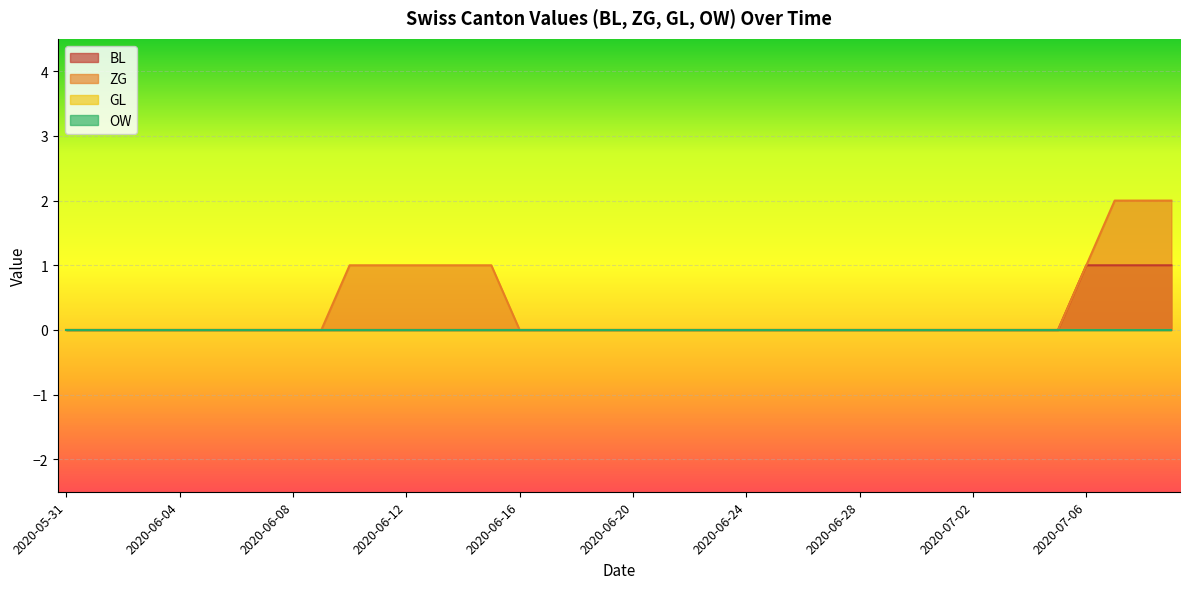

The BL series shows 0 at 2020-06-19. True or false?

True